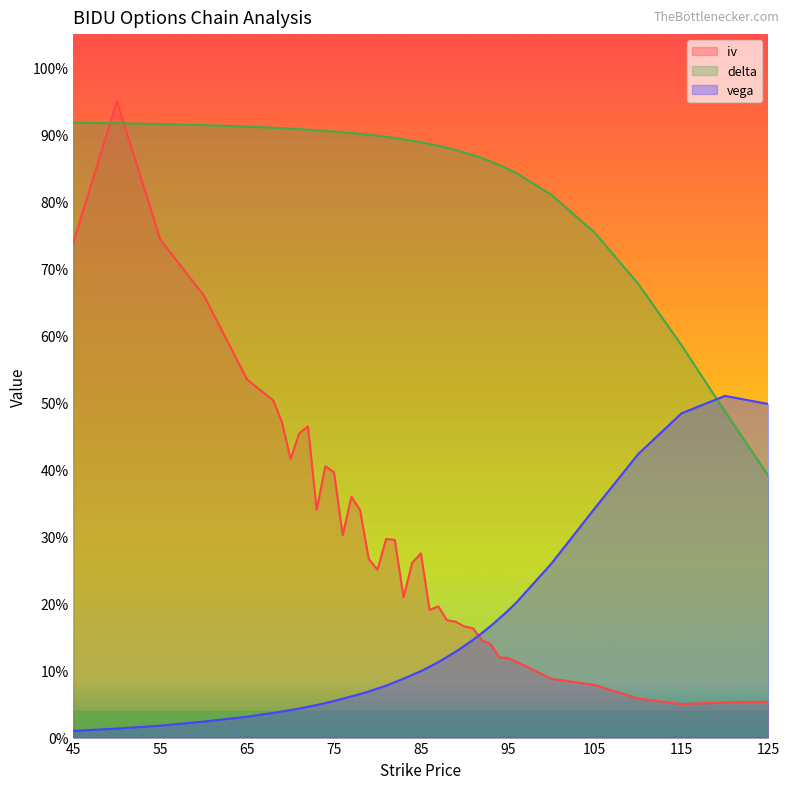

In iv, how many points are lower than both neighbors (excluding endpoints)?

7